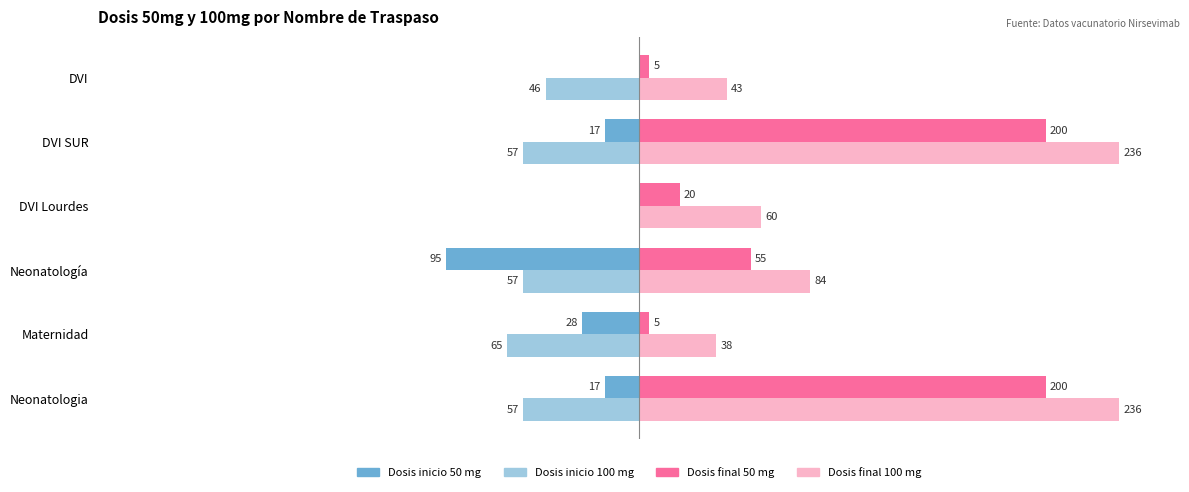

Which series has the largest total across all categories?

Dosis final 100 mg